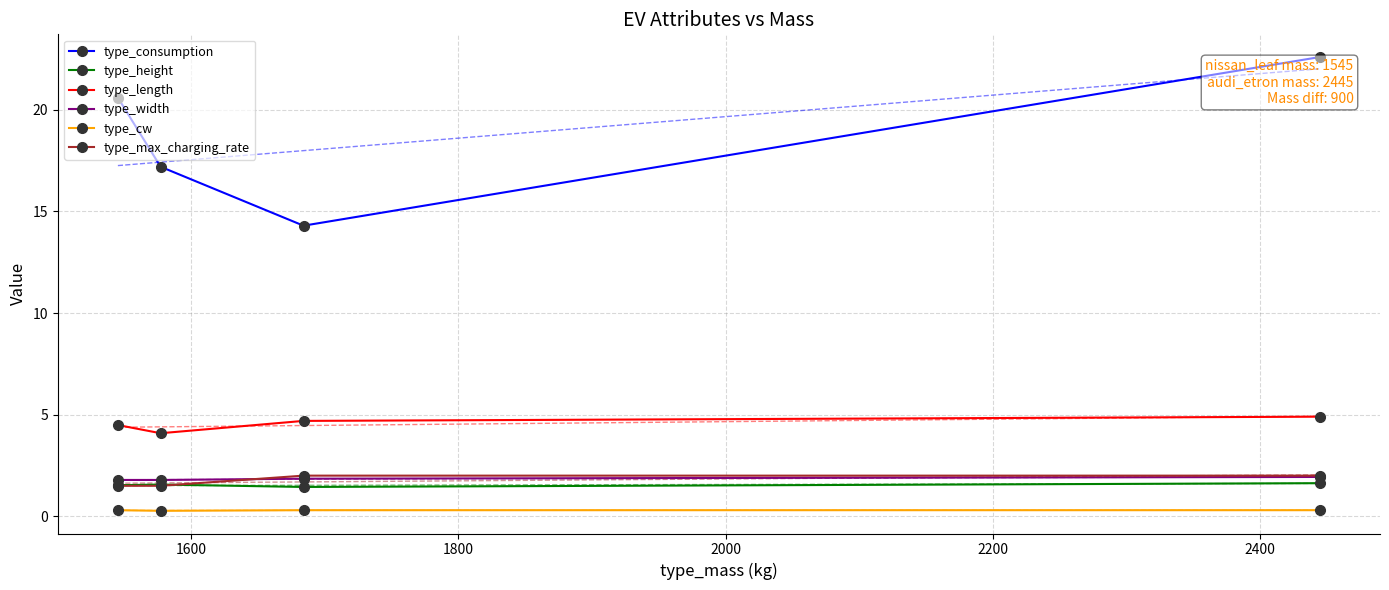

True or false: type_max_charging_rate has more than 2 points higher than both neighbors.

False